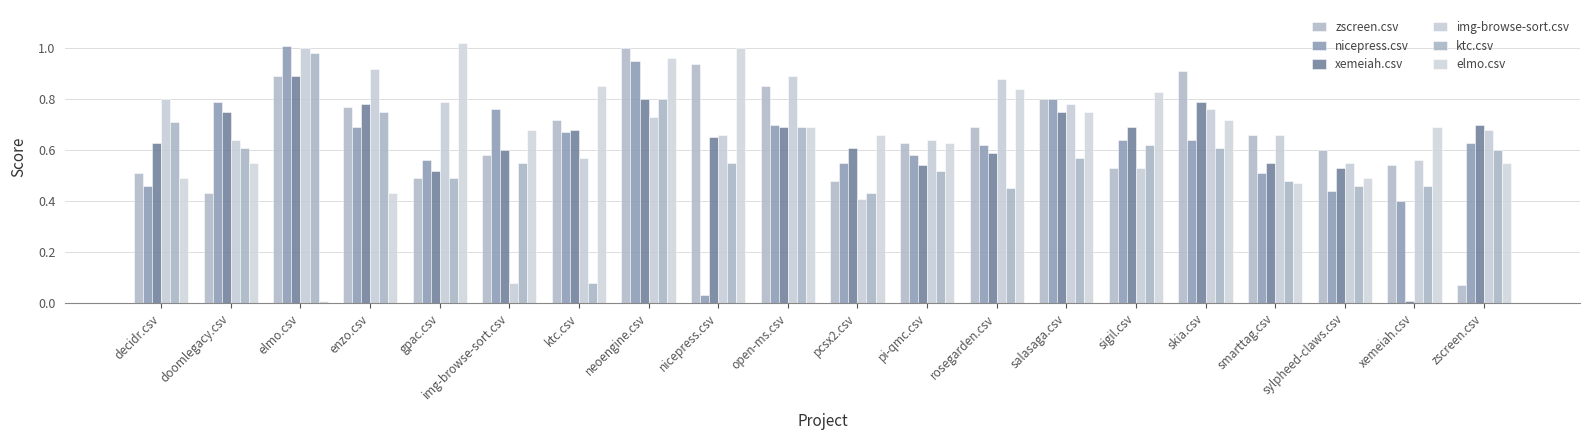

What is the label of the 15th bar from the left?

sigil.csv